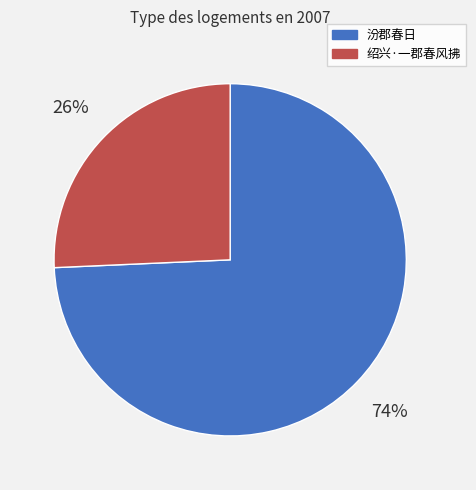

Which category has the biggest portion of the pie?

汾郡春日